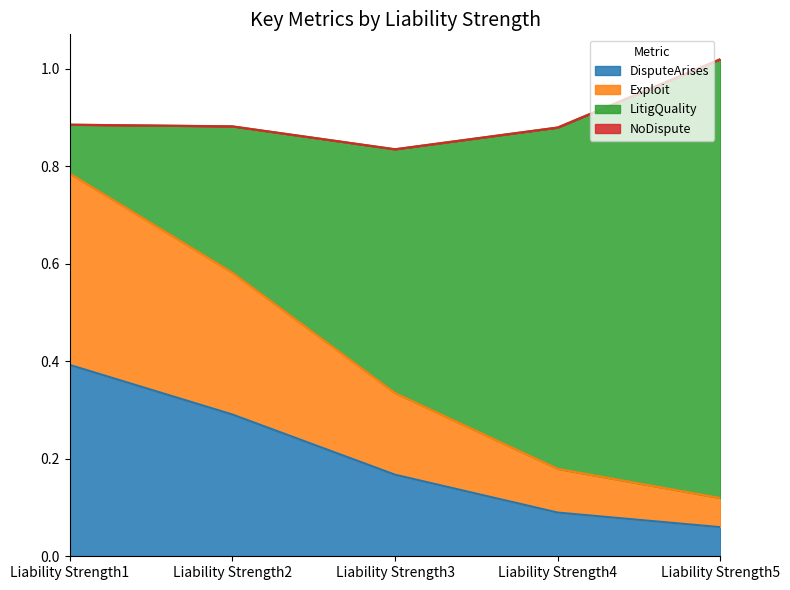

The DisputeArises series shows 0.3 at Liability Strength3. True or false?

False